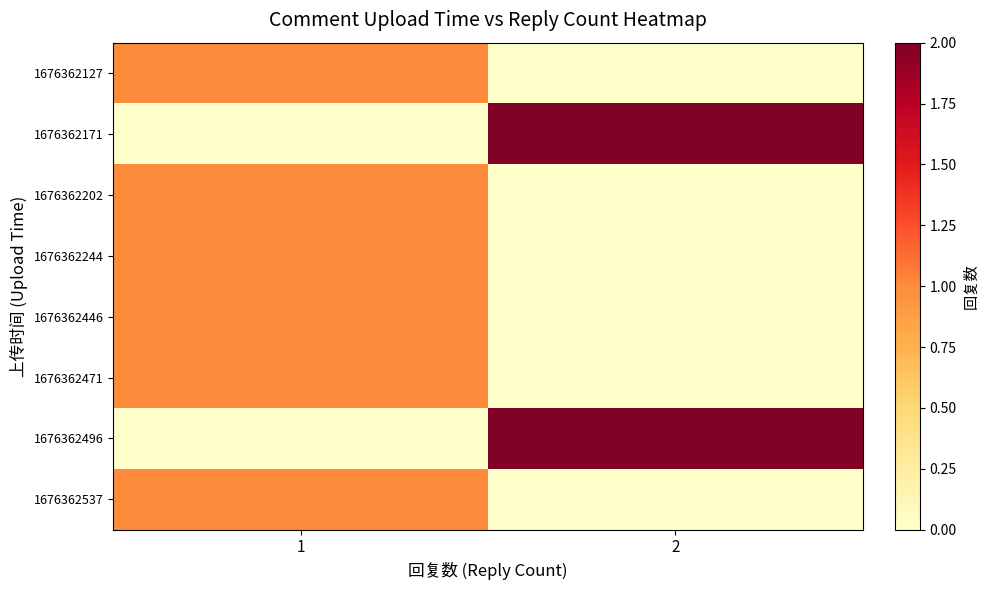

What is the maximum value shown in the chart?

2